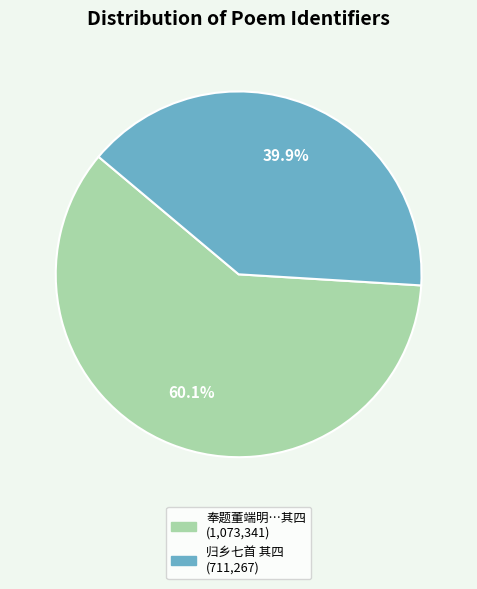

Is there any slice that represents more than half of the pie?

Yes